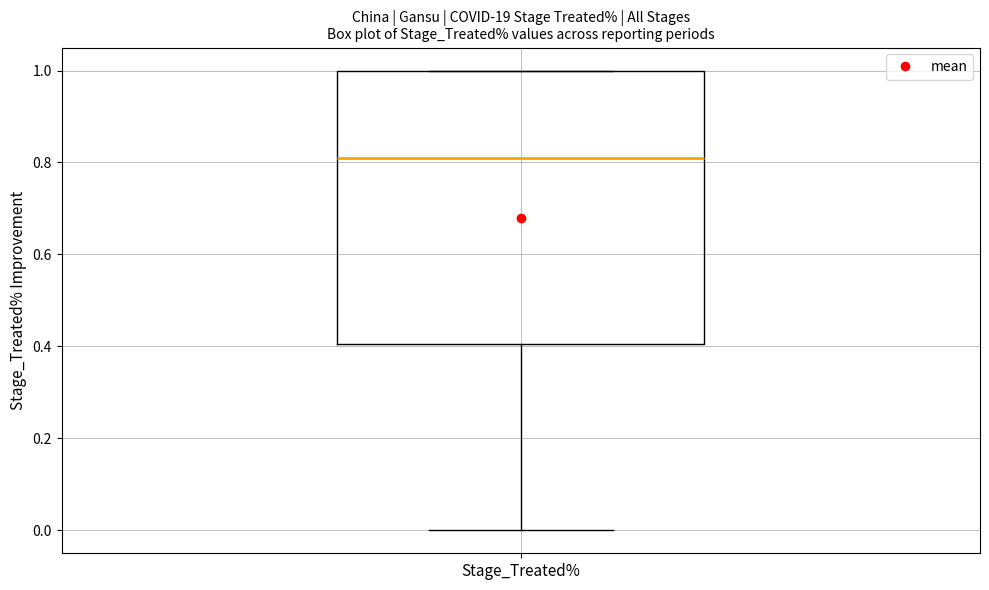

Where does the median line of the box for Stage_Treated% sit on the y-axis? The values are not printed on the chart, so give them approximately, as read against the axis.

0.8